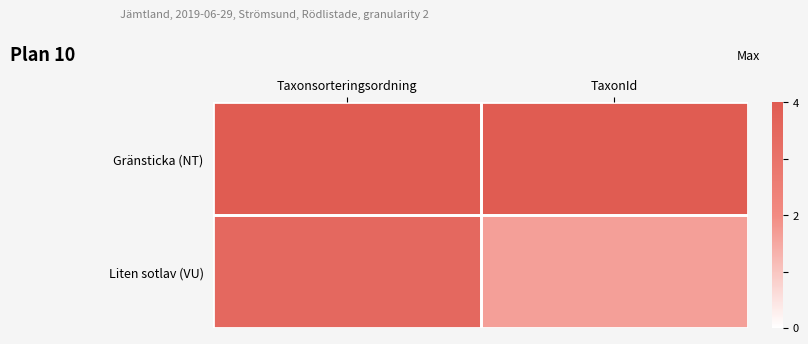

Reading right to left, transcribe all the data shown in this chart.

Gränsticka (NT): TaxonId=1.0	Taxonsorteringsordning=1.0
Liten sotlav (VU): TaxonId=0.4	Taxonsorteringsordning=0.9